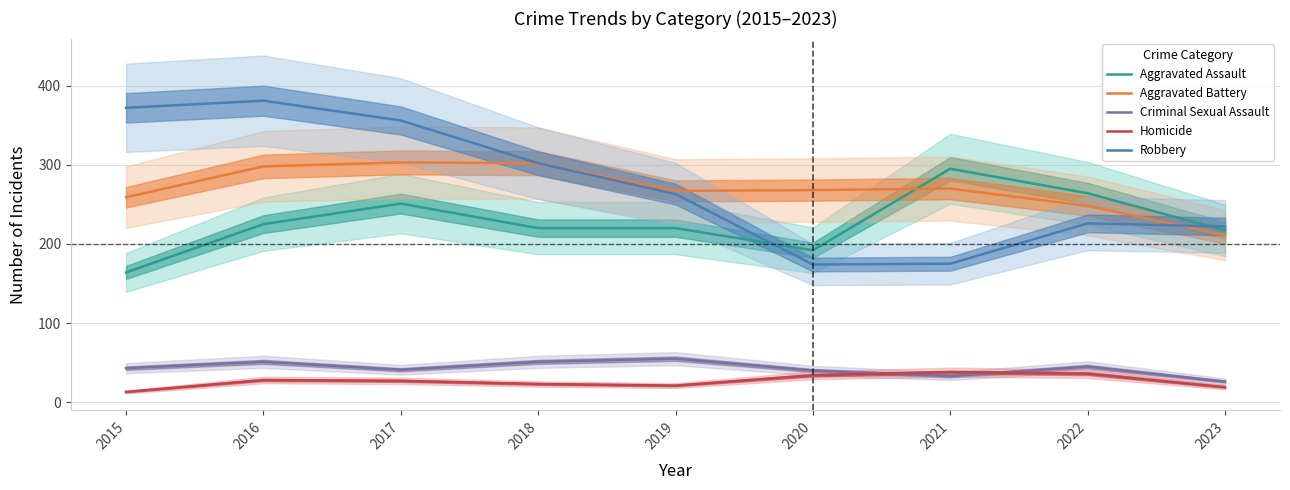

Where is the first local maximum for Aggravated Battery?

2017